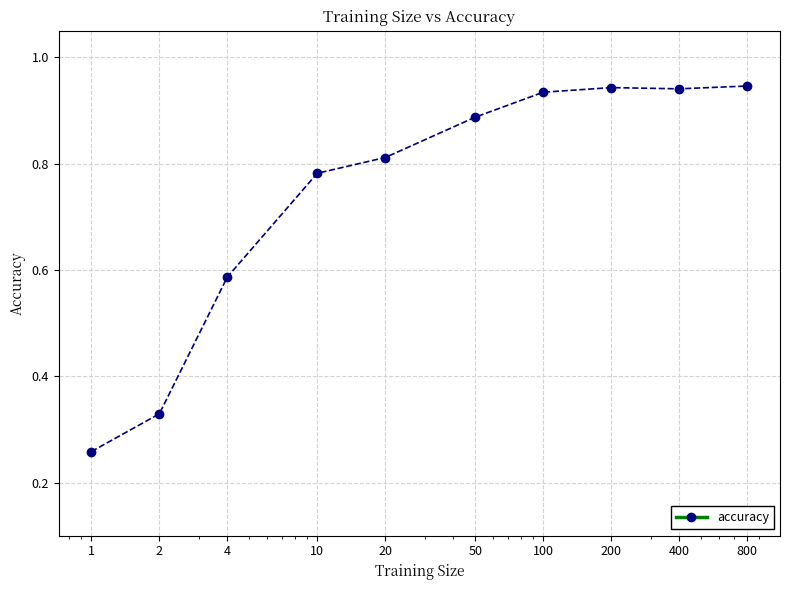

What is the sum of all values?

7.4